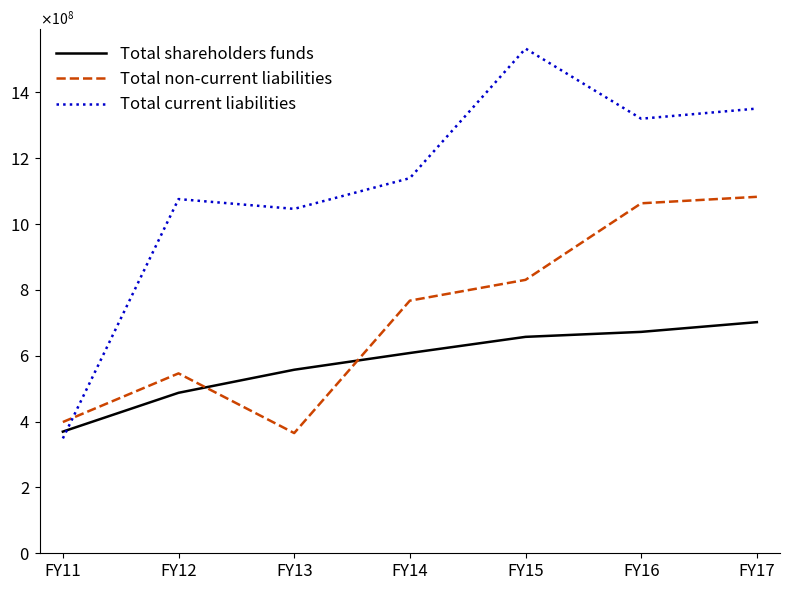

Is this an area chart (filled region under the line)?

No